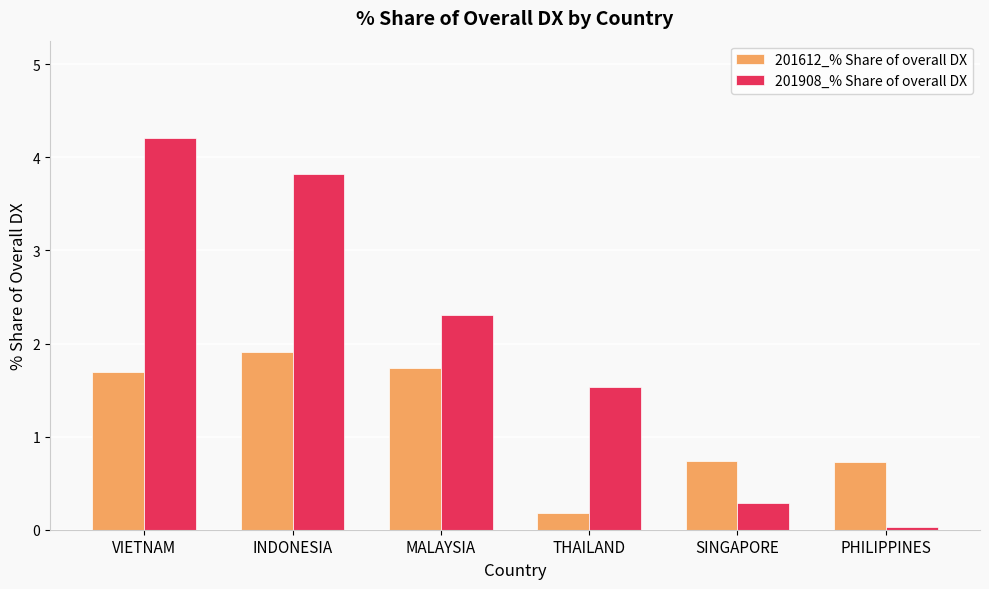

At which category is the sum across all series the highest?

VIETNAM